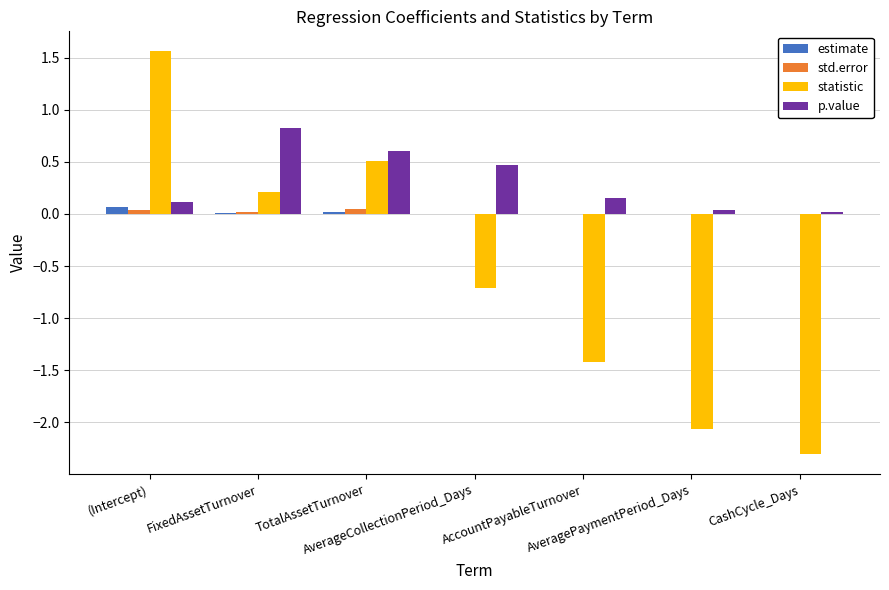

What is the sum of all p.value values?

2.2